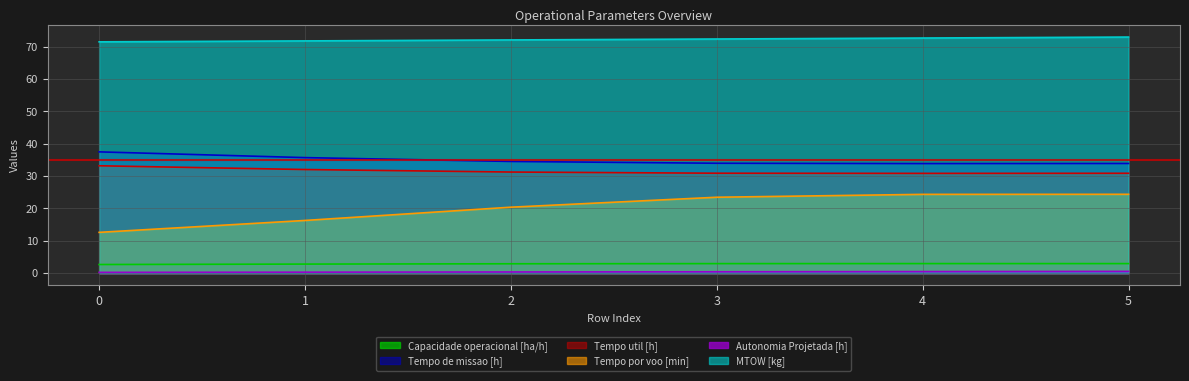

Does the chart have visible grid lines?

Yes